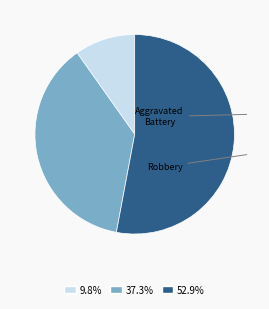

Which slice is the smallest?

Aggravated Assault